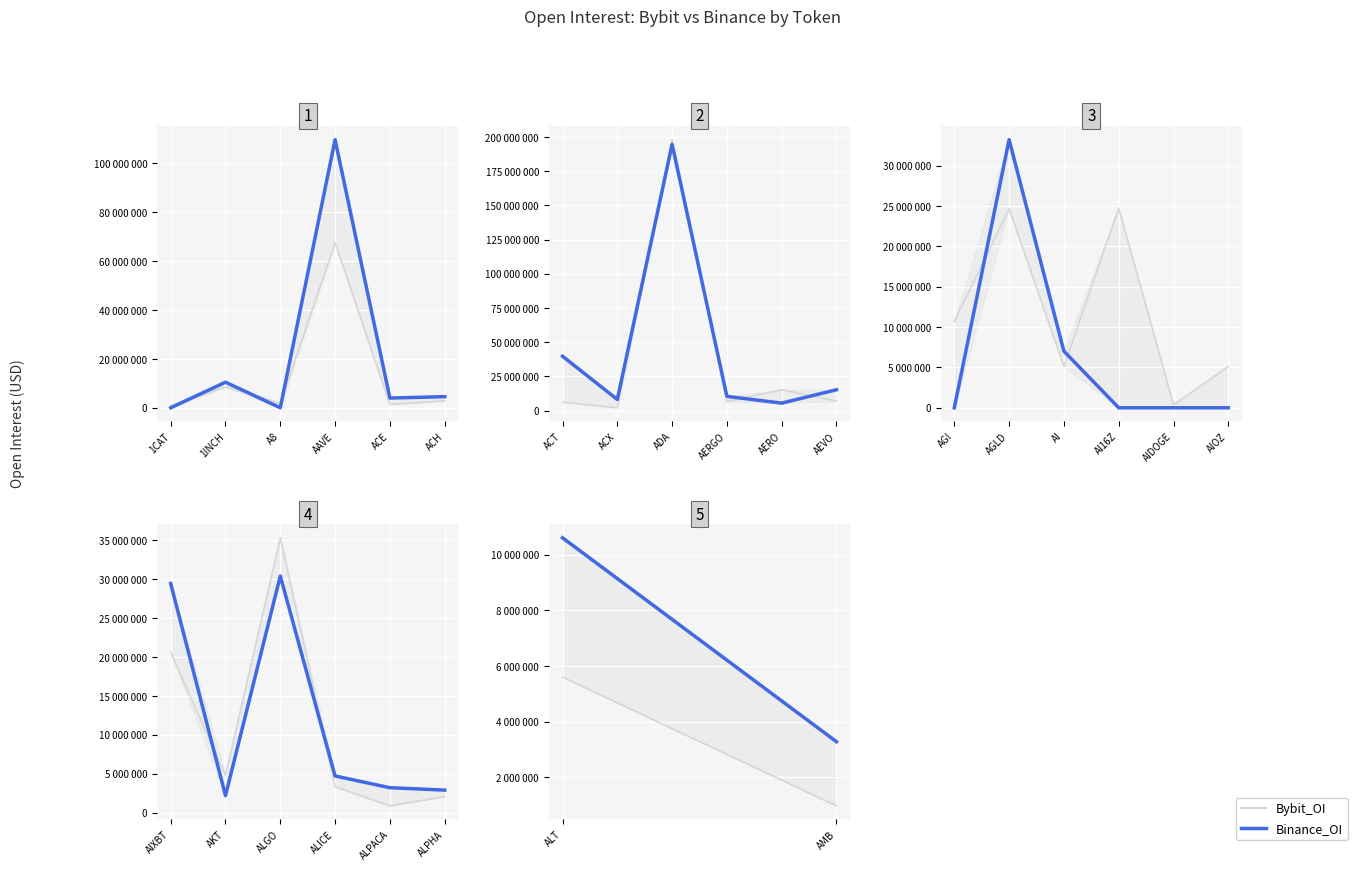

What are all the series names shown in the legend?

Bybit_OI, Binance_OI